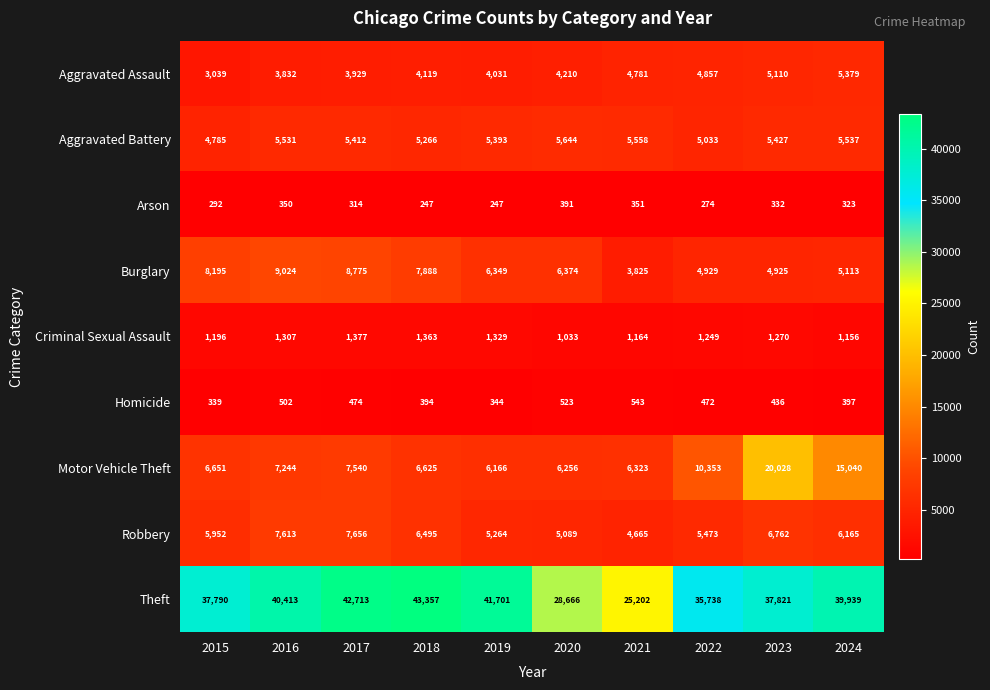

Which series changed the most between 2018 and 2024?

Motor Vehicle Theft